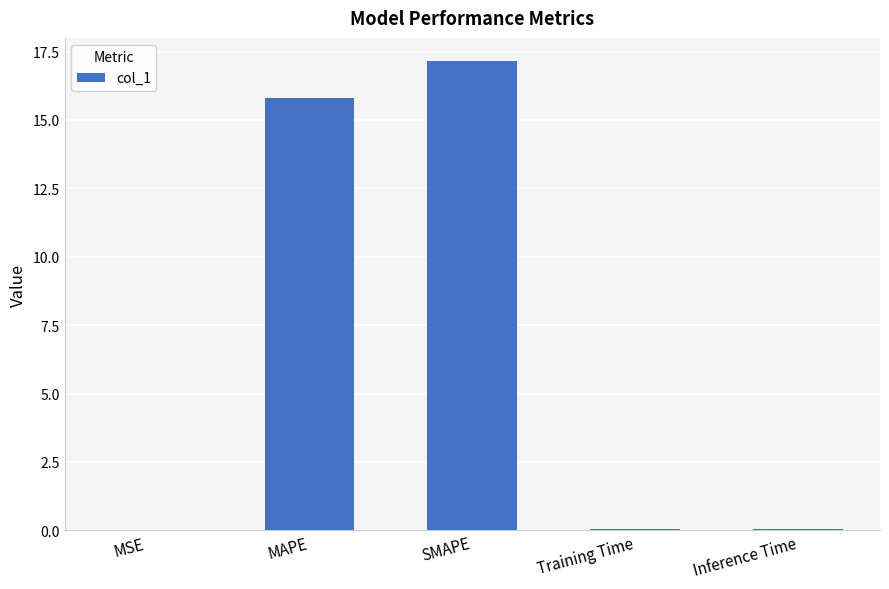

True or false: the data shows 5.4 at MAPE.

False